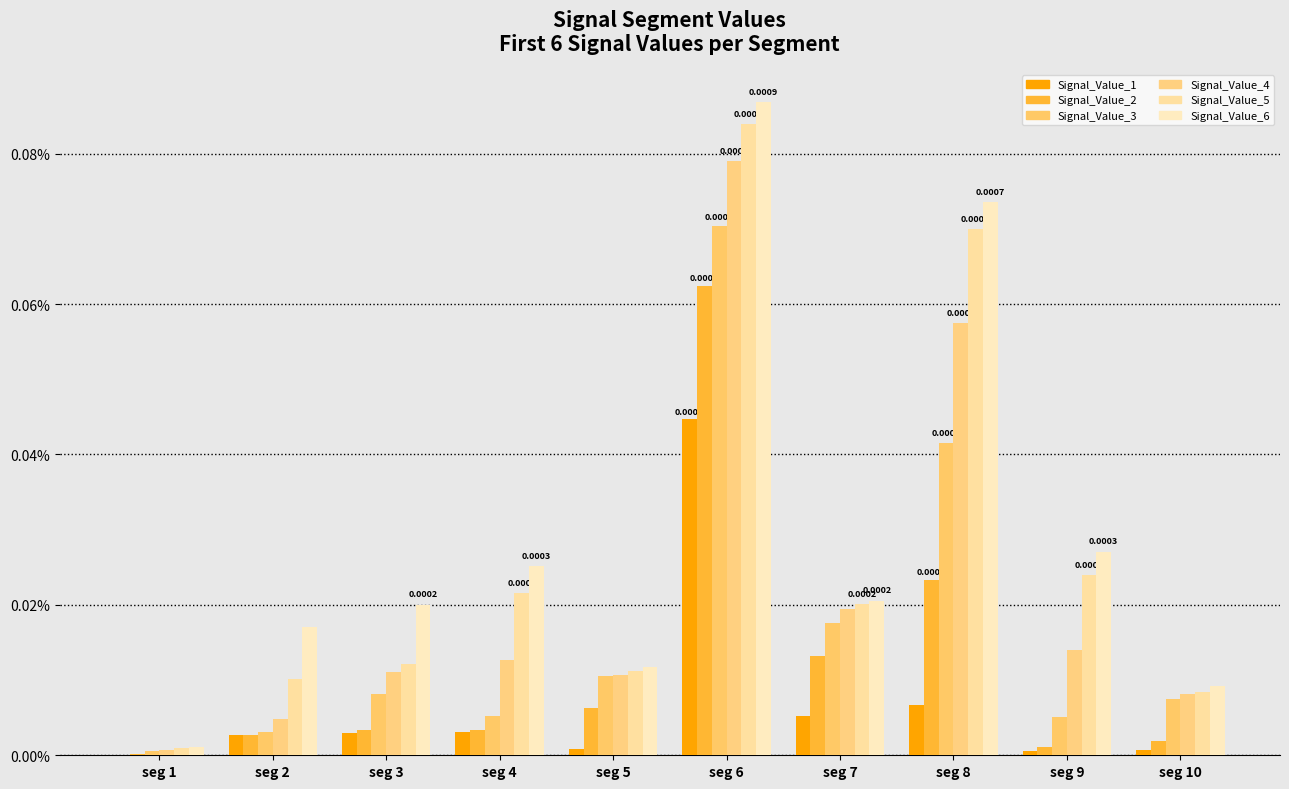

Are the bars grouped side by side (vs. stacked)?

Yes